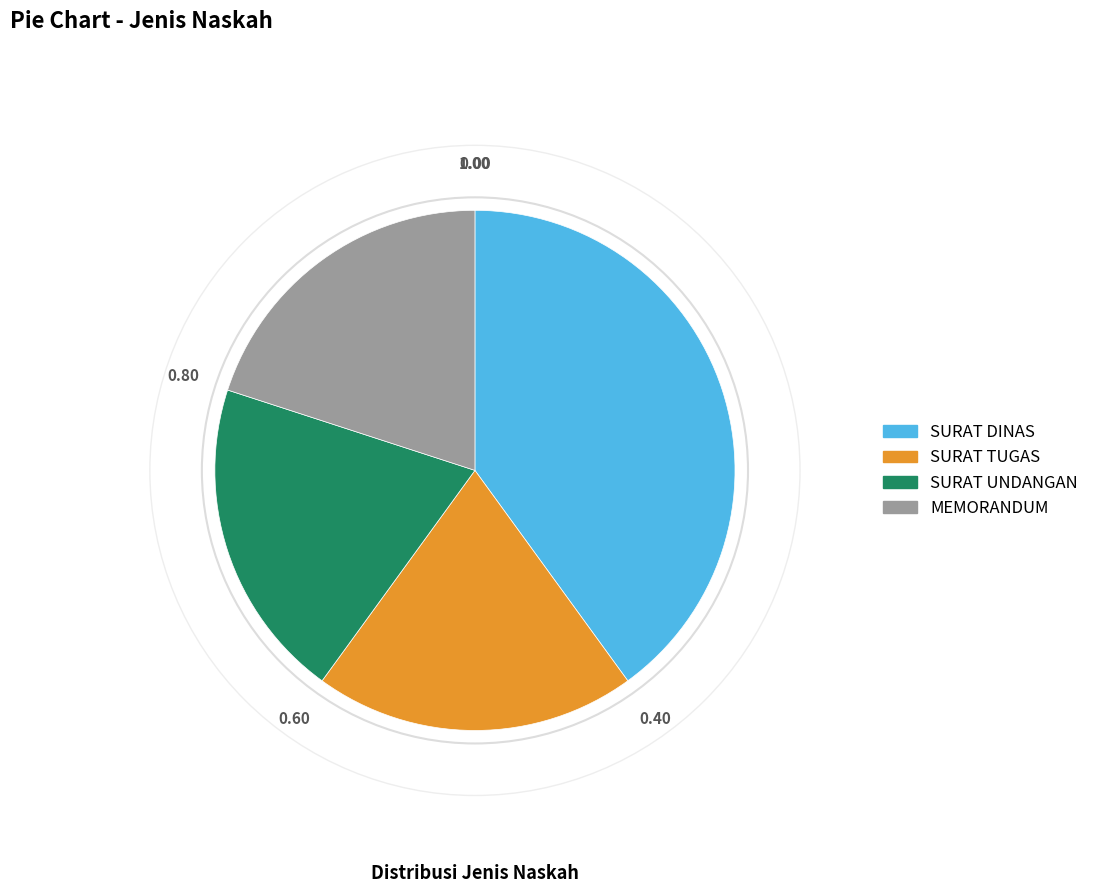

Is the sum of SURAT DINAS and SURAT UNDANGAN greater than half?

Yes